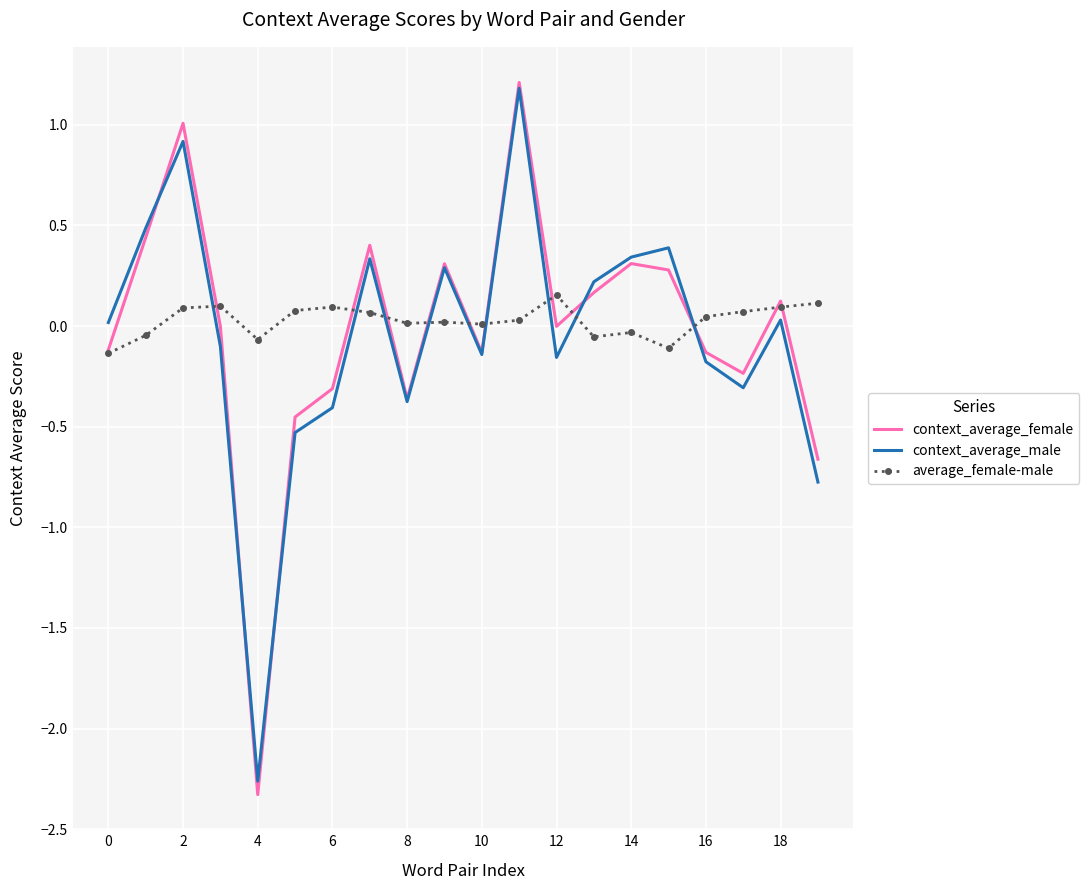

Which series has the widest spread of values?

context_average_female